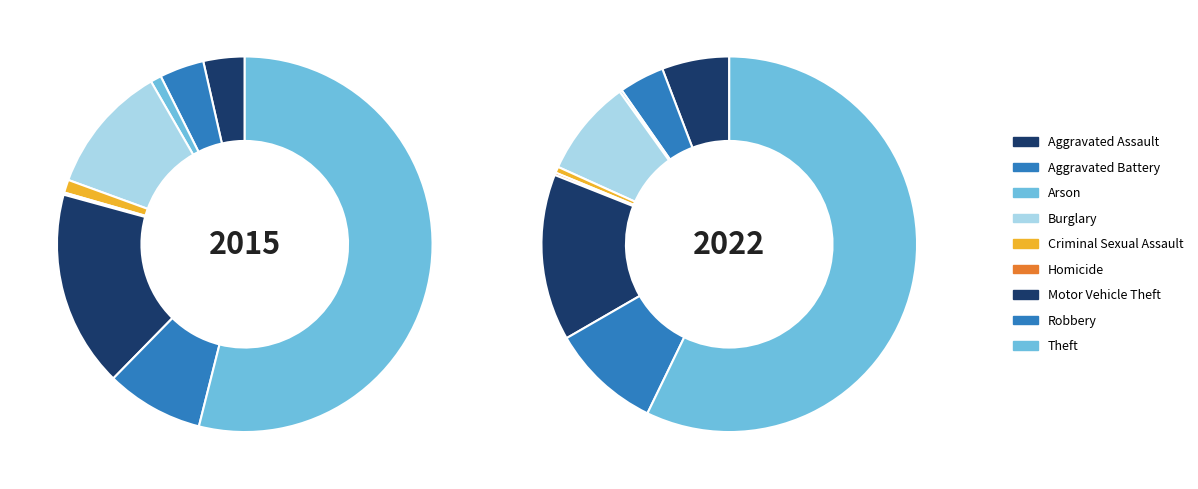

To the nearest percent, what is the difference between the largest and smallest slice percentages?

57%